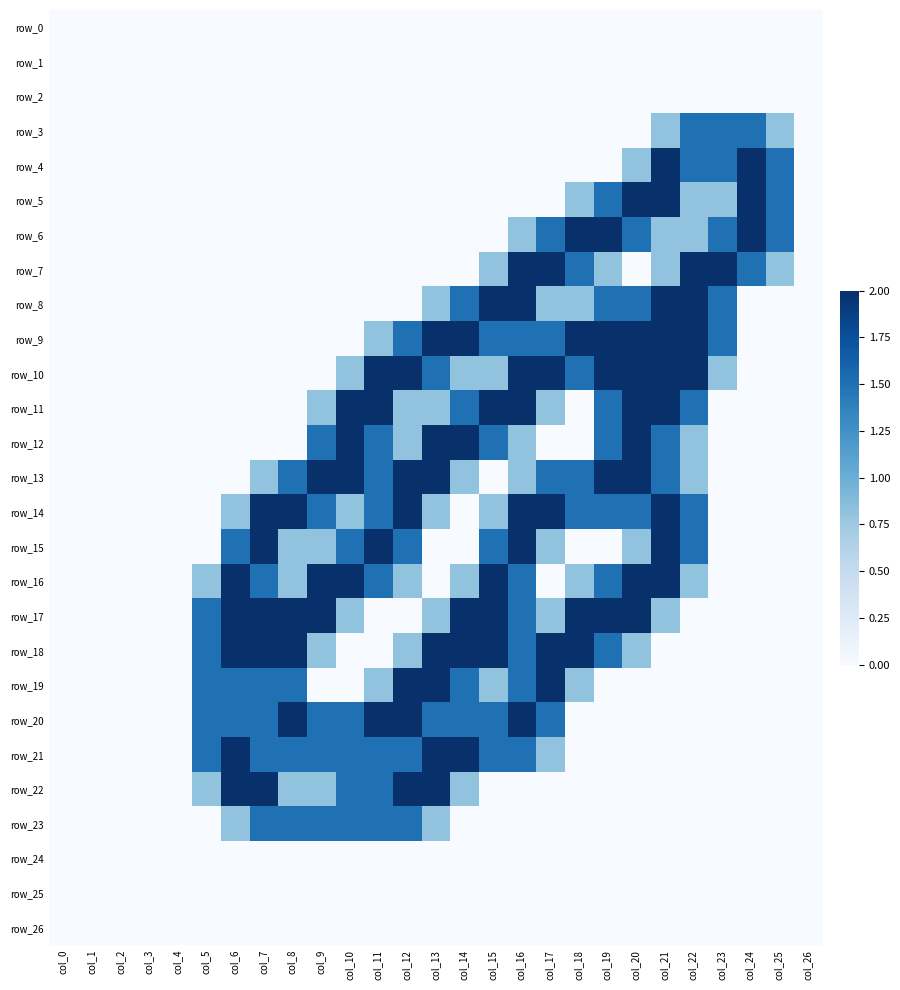

True or false: row_17 has a value of 2.0 at col_14.

True